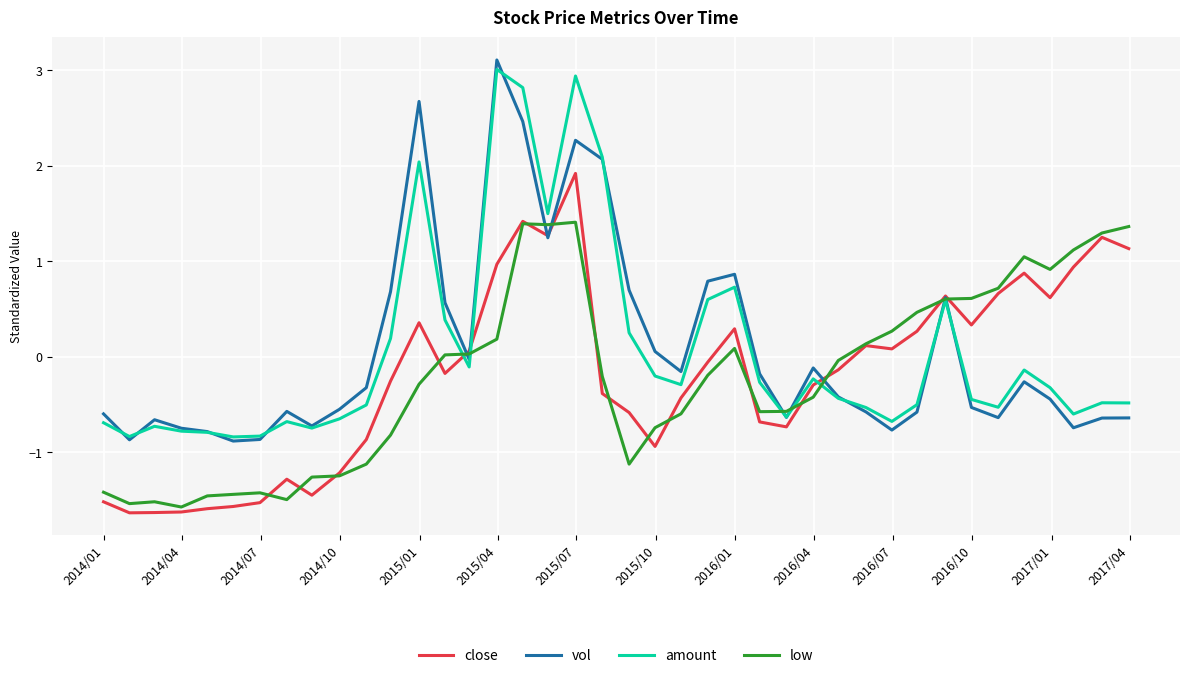

What is the minimum value shown in the chart?

-1.6